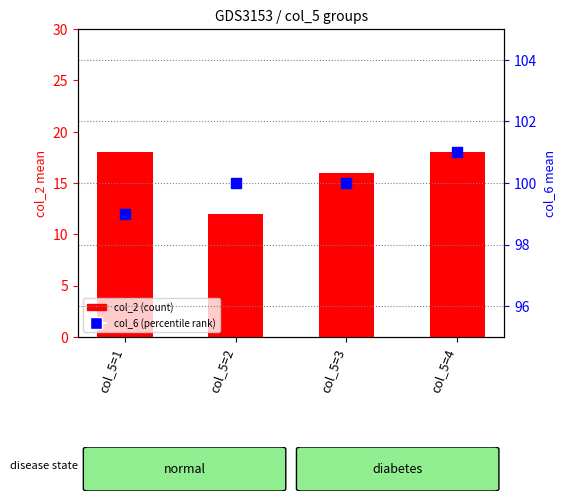

Which series has the widest spread of Y values?

col_2 (count)